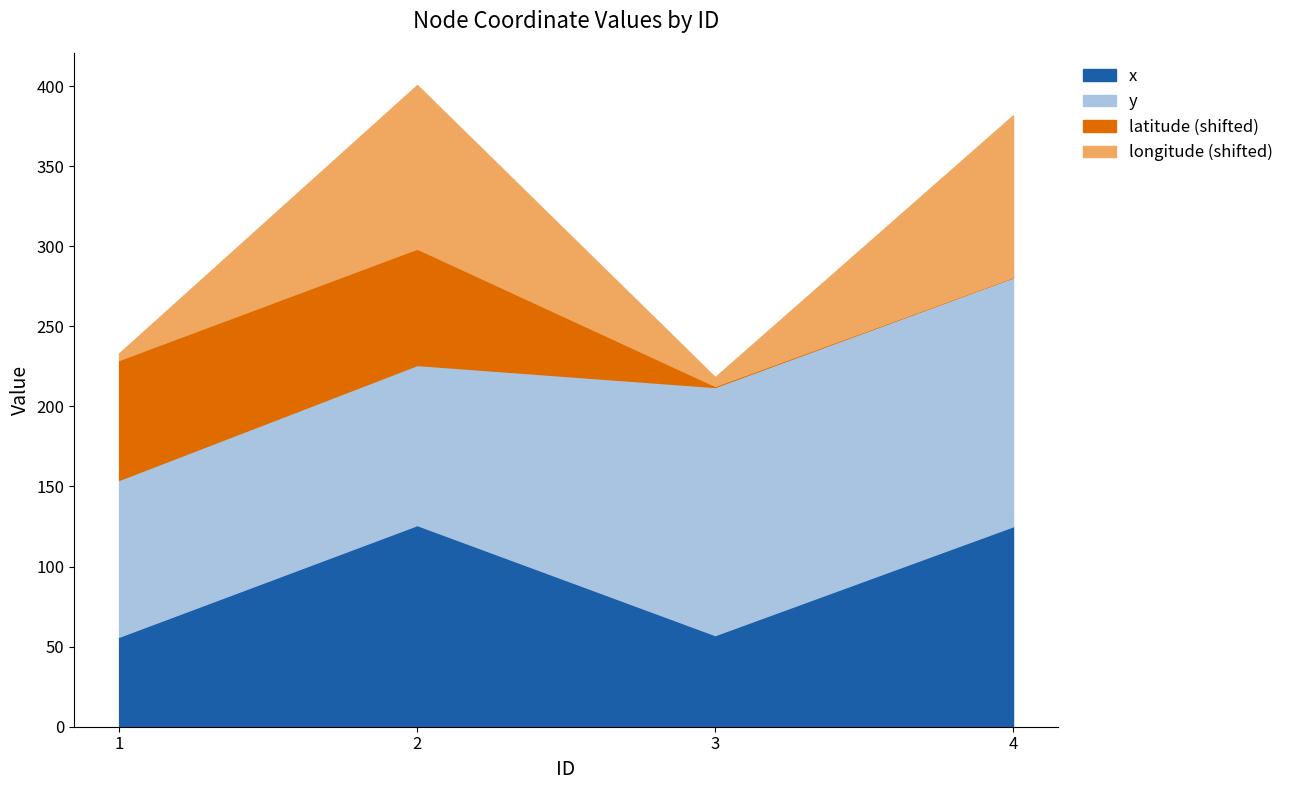

True or false: y and latitude intersect in this chart.

False